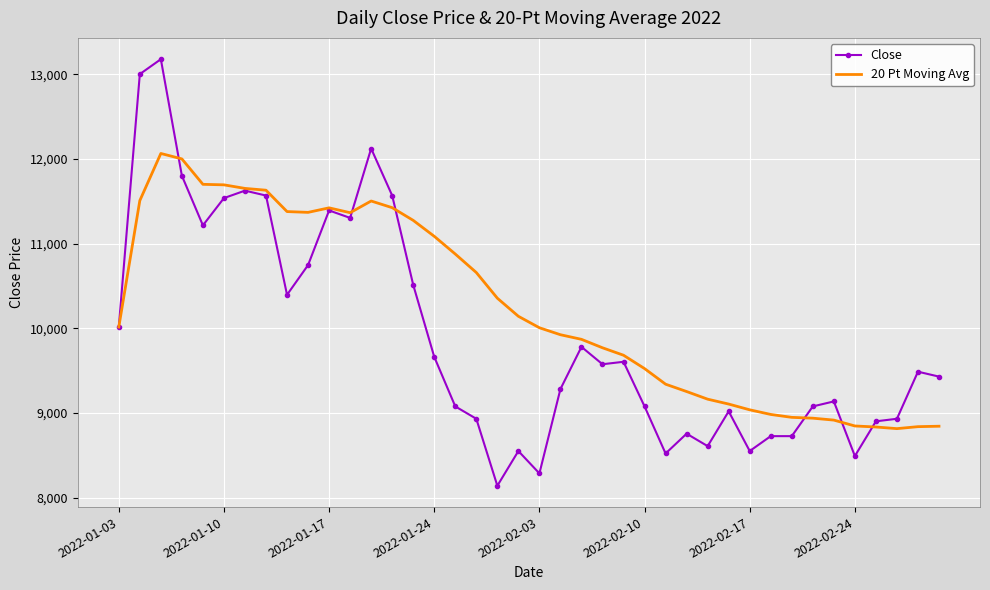

Which series has the largest range (max minus min)?

Close